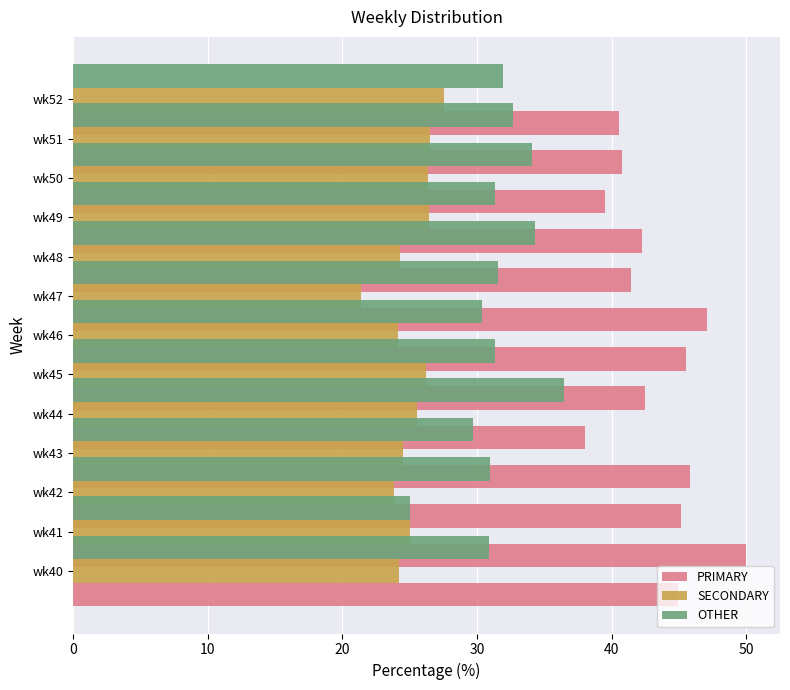

What is the difference between the highest and lowest values at 0?

20.7